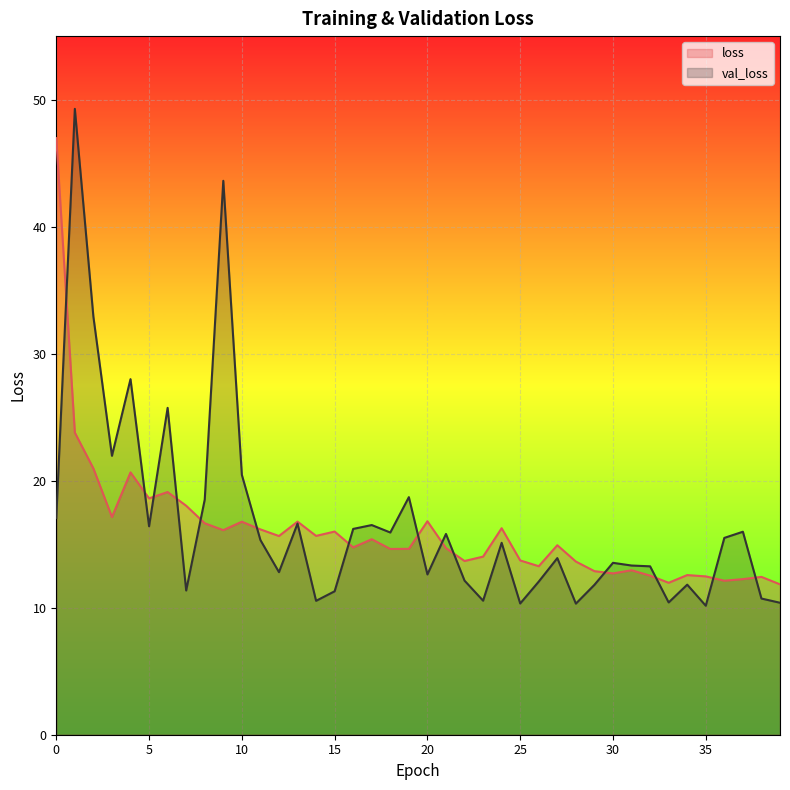

What is the spread (max minus min) of values at 16?

1.5